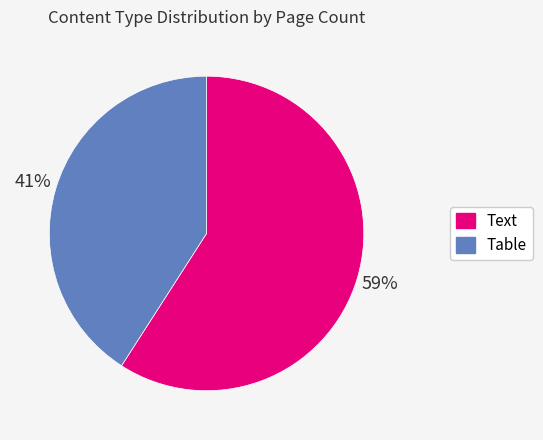

To the nearest percent, what portion does Table represent?

41%